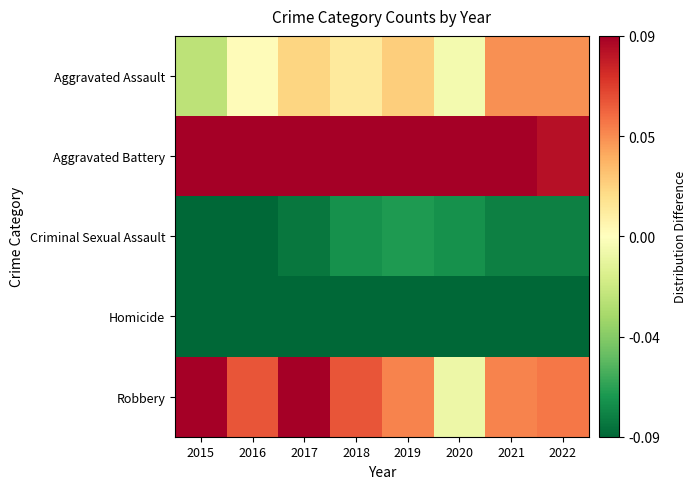

Rank the series at 2021 from highest to lowest value.

Aggravated Battery, Robbery, Aggravated Assault, Criminal Sexual Assault, Homicide